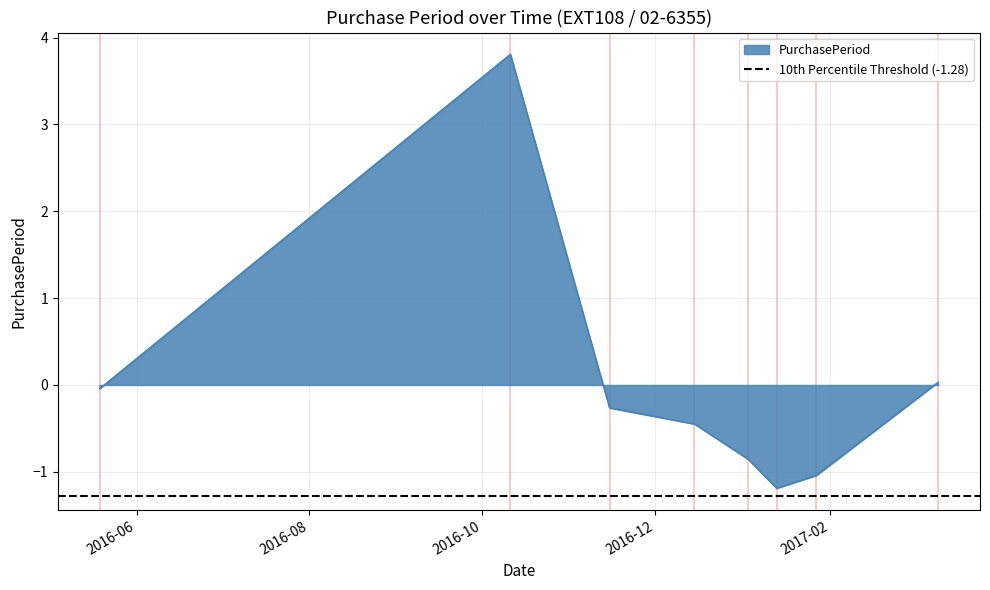

List the labels in order of value, largest first.

2016-10-11, 2017-03-11, 2016-05-19, 2016-11-15, 2016-12-15, 2017-01-03, 2017-01-27, 2017-01-13